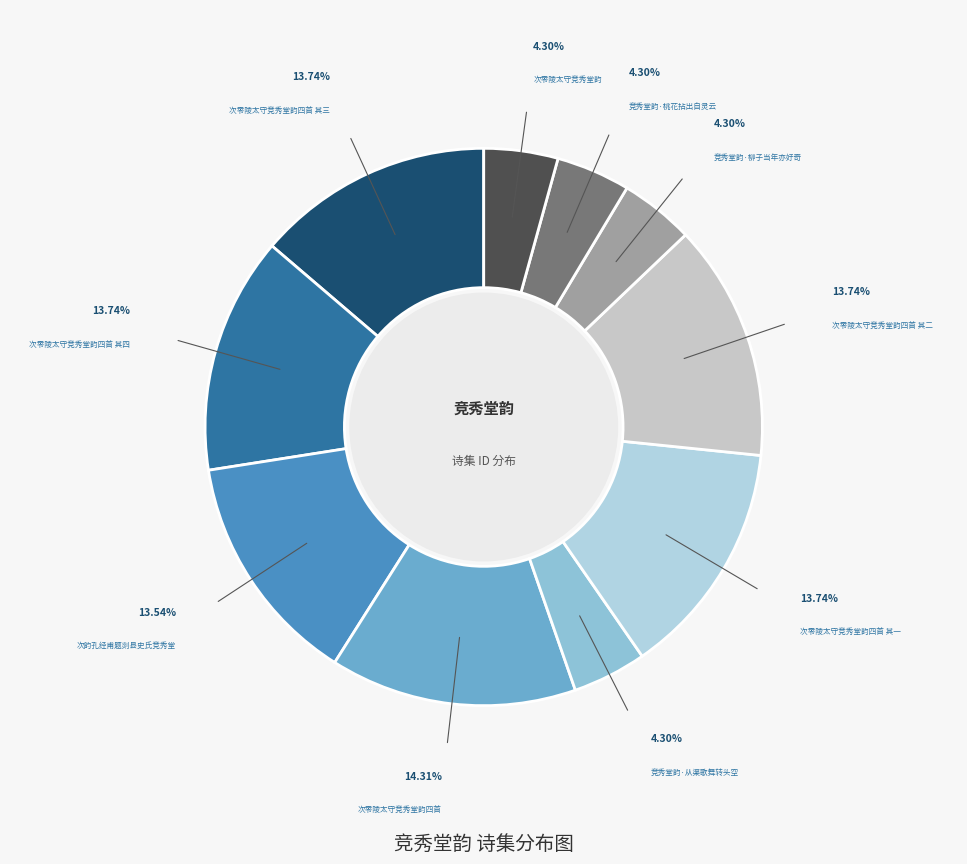

To the nearest percent, what is the average slice percentage?

10%